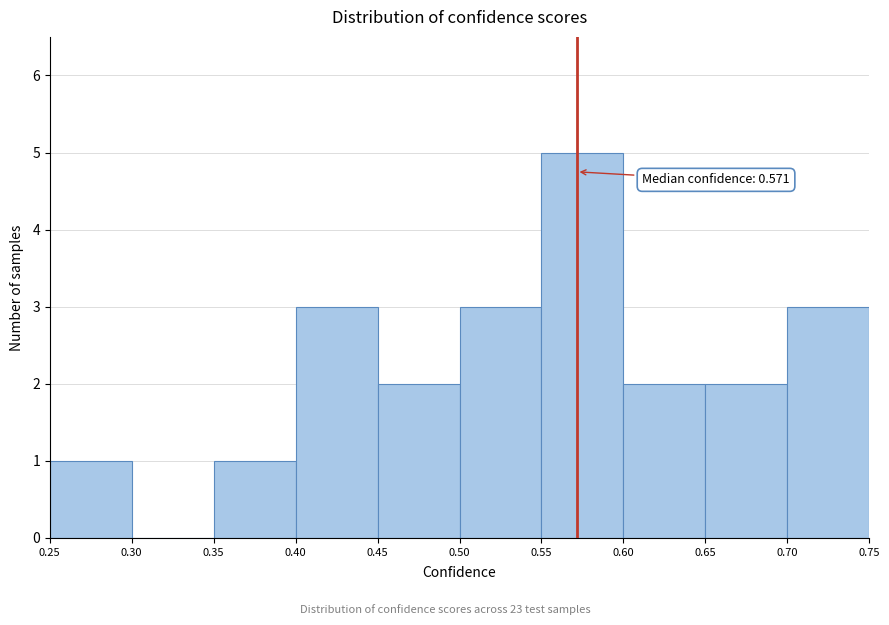

Over which range of the x-axis is the bar tallest?

0.55 to 0.60